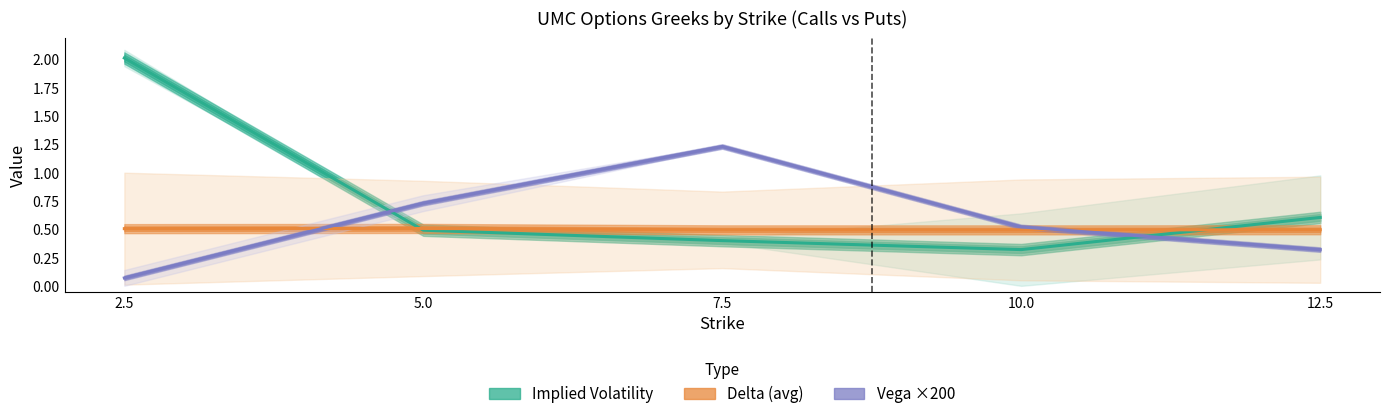

What position from the right is 2.5?

5